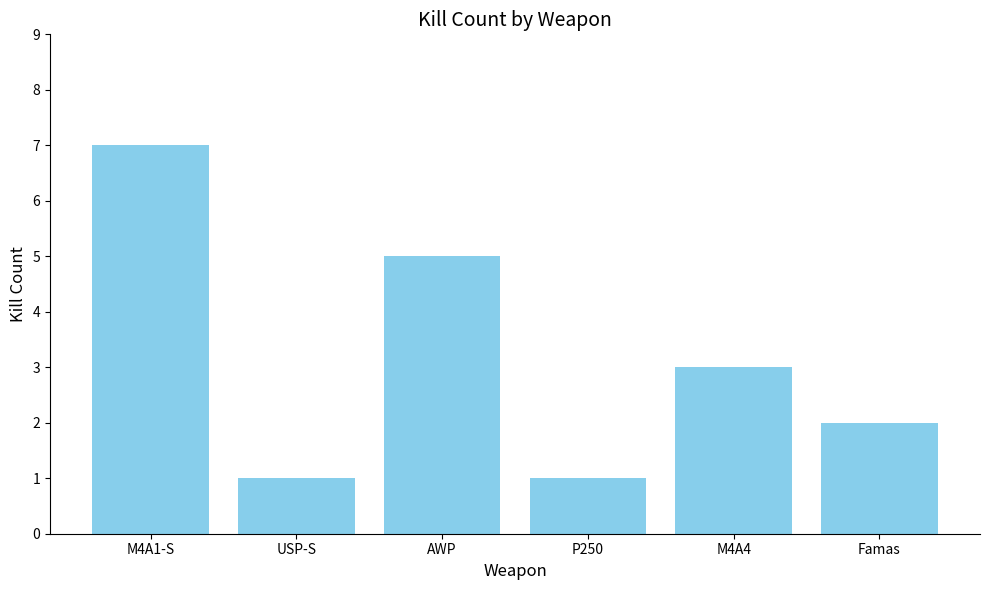

What is the label of the 6th bar from the left?

Famas